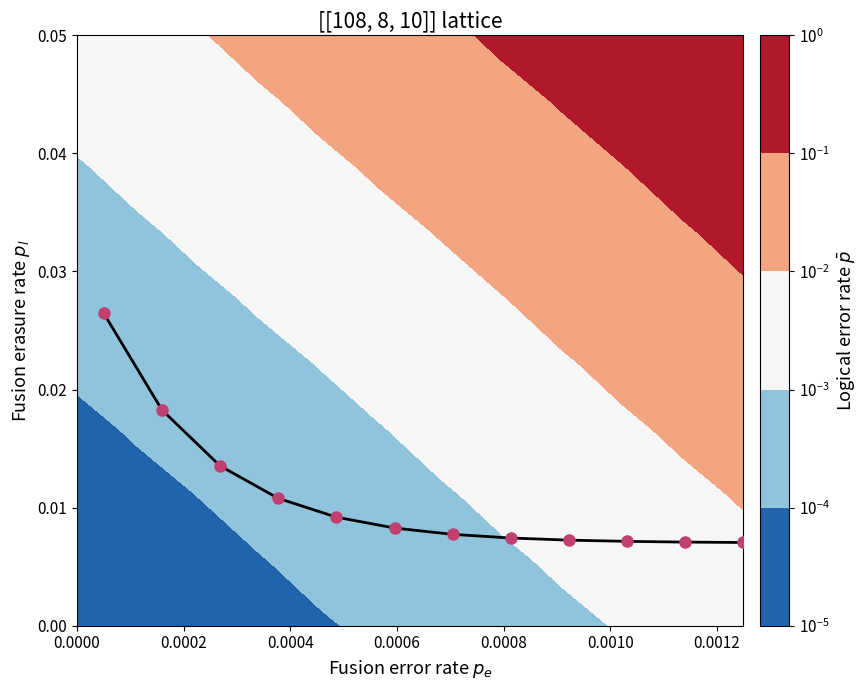

Count the number of categories in the chart.

12